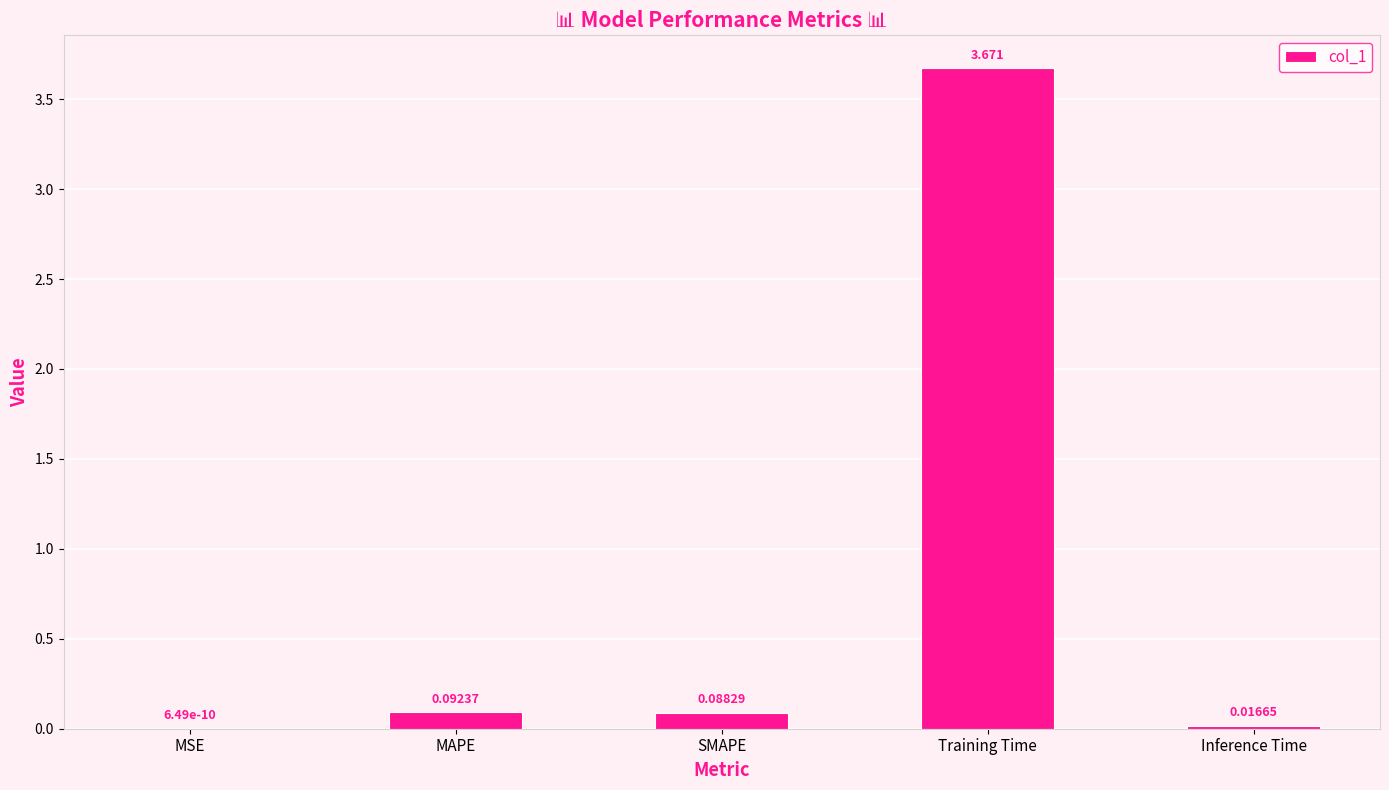

Which category has the highest value across all series?

Training Time